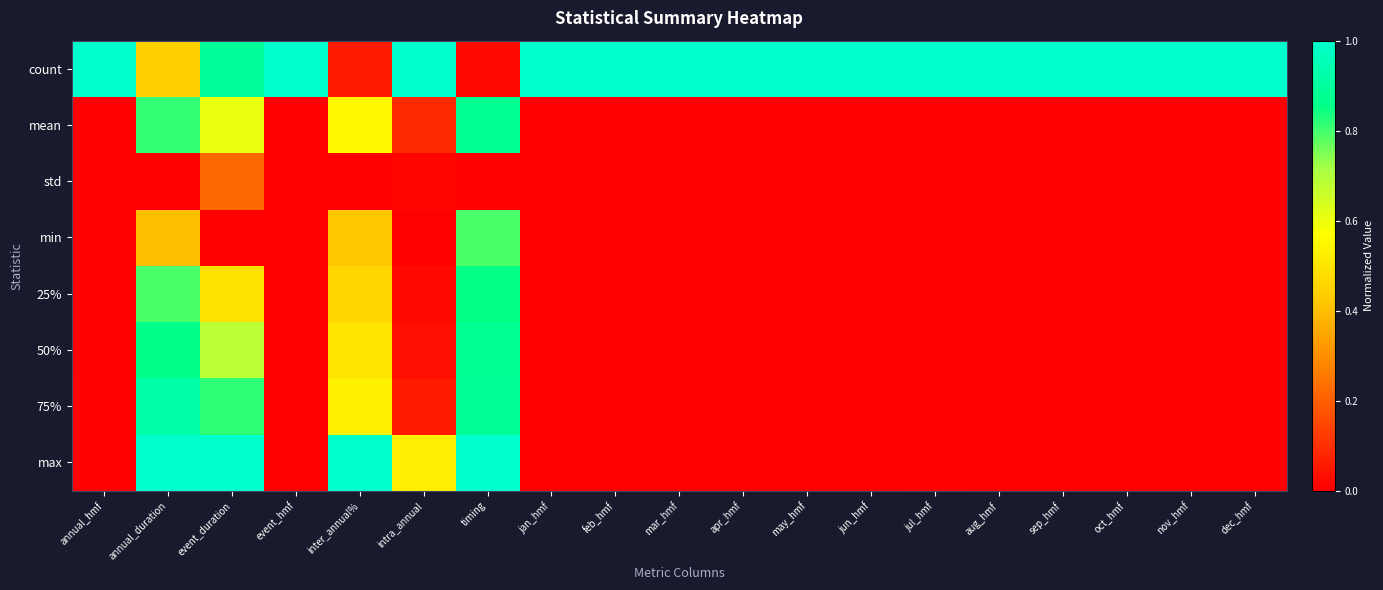

Count the number of data series in this chart.

8